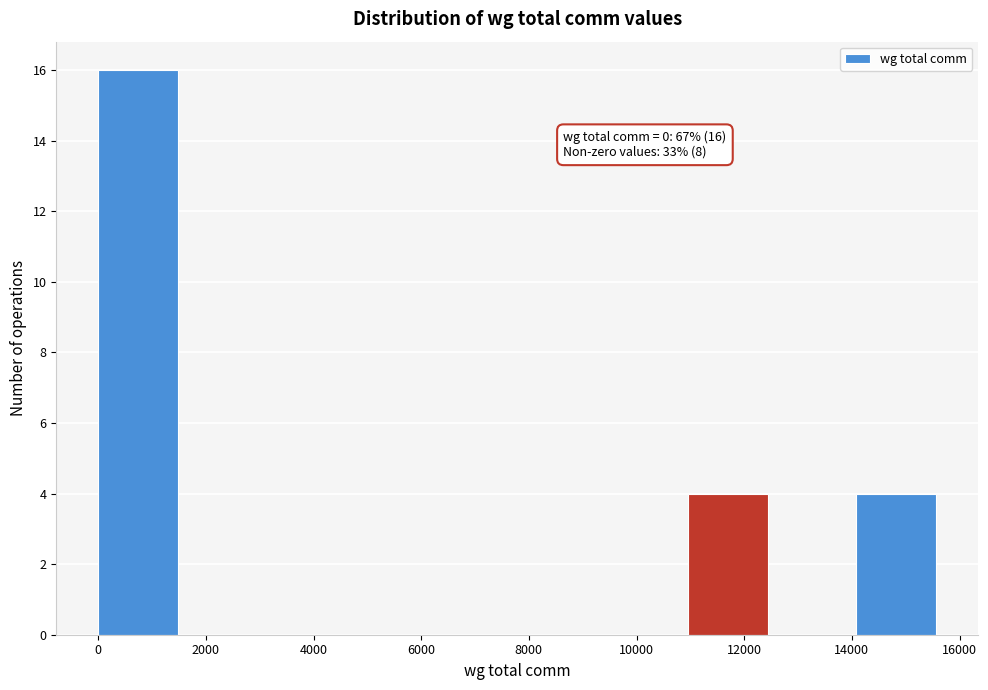

Over which range of the x-axis is the bar tallest?

0 to 1600